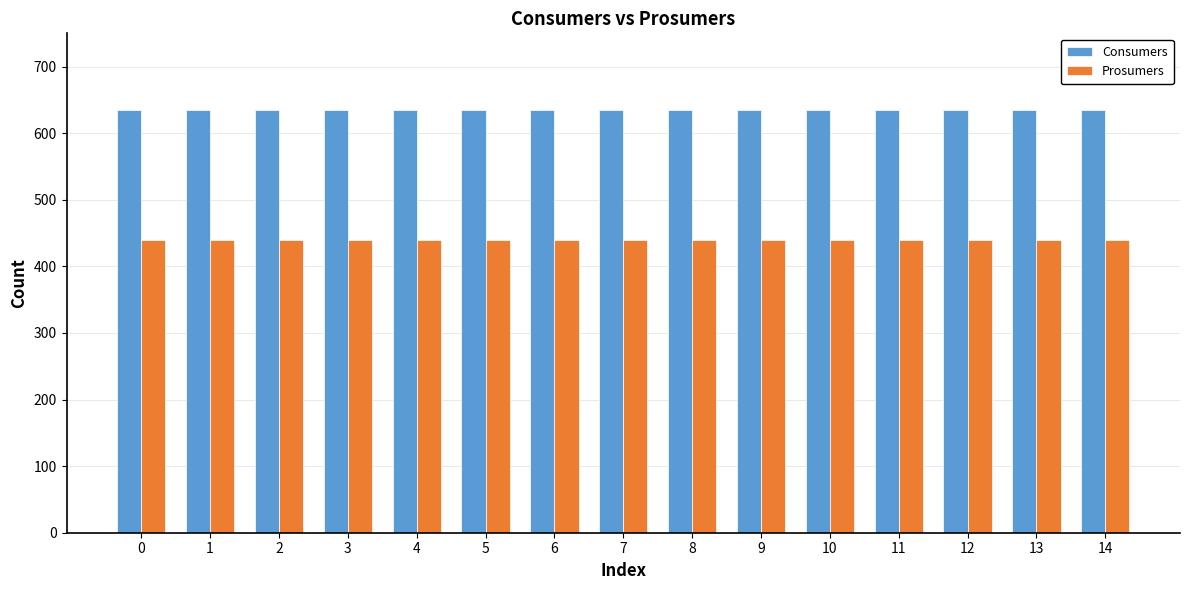

Is it true that Consumers equals 844 at 9?

False